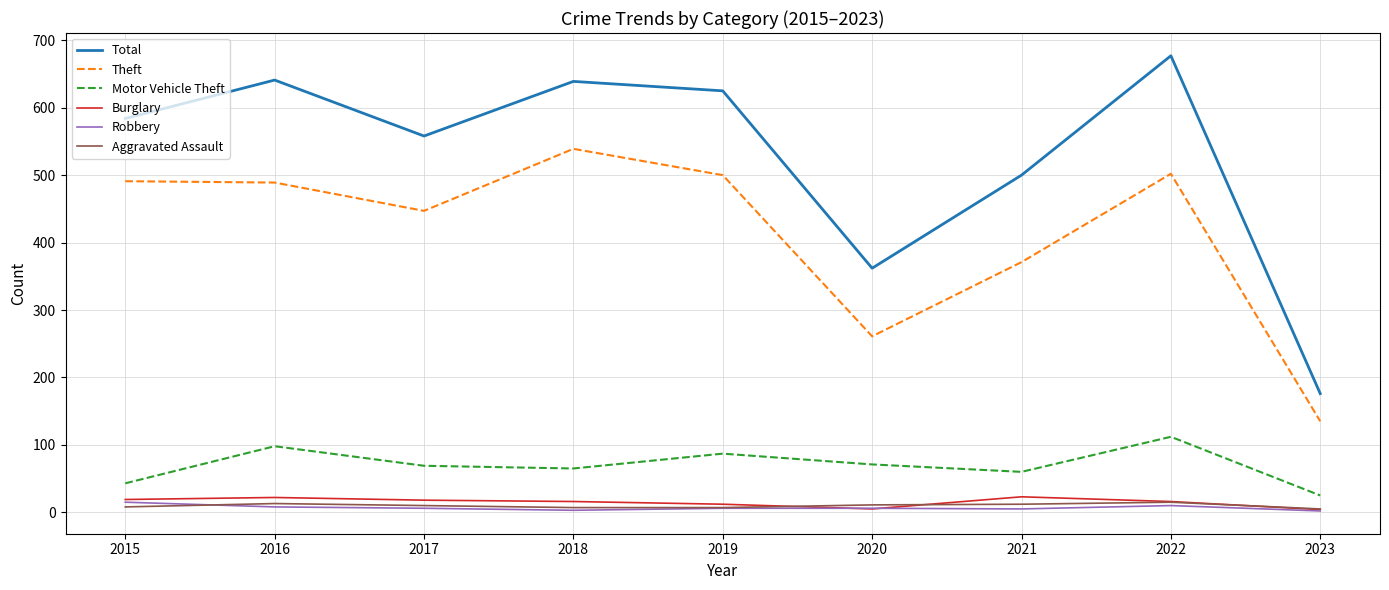

Which series has the largest total across all categories?

Total